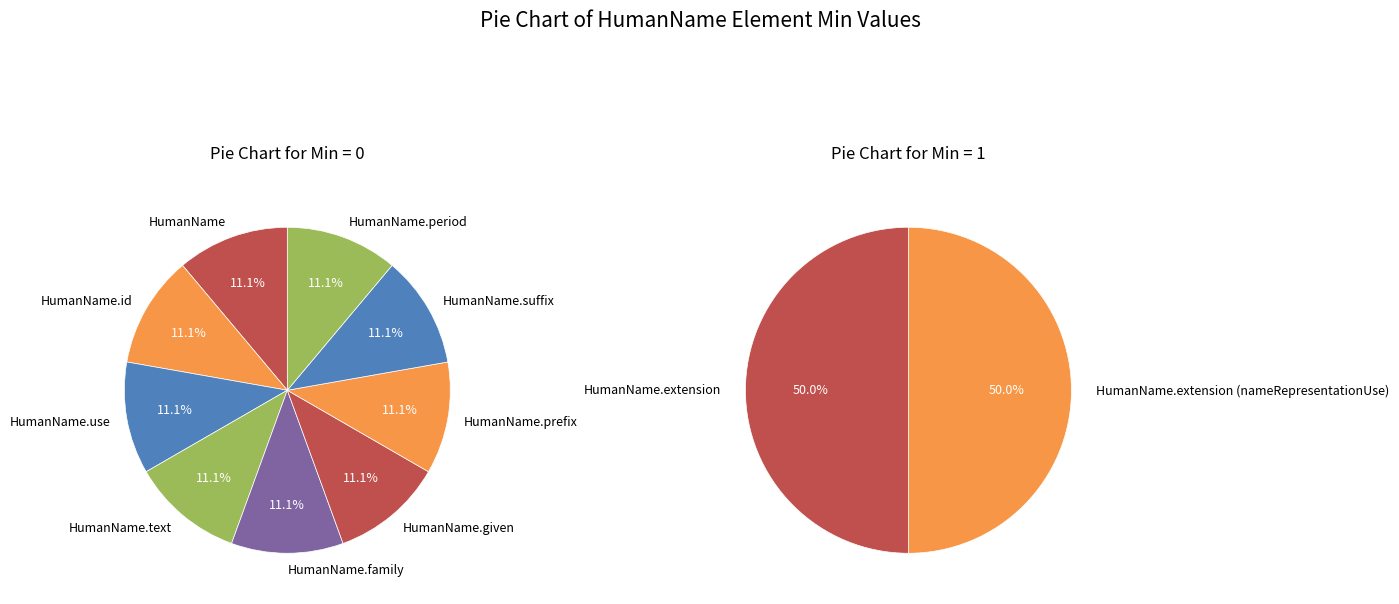

Does any single category account for the majority?

No